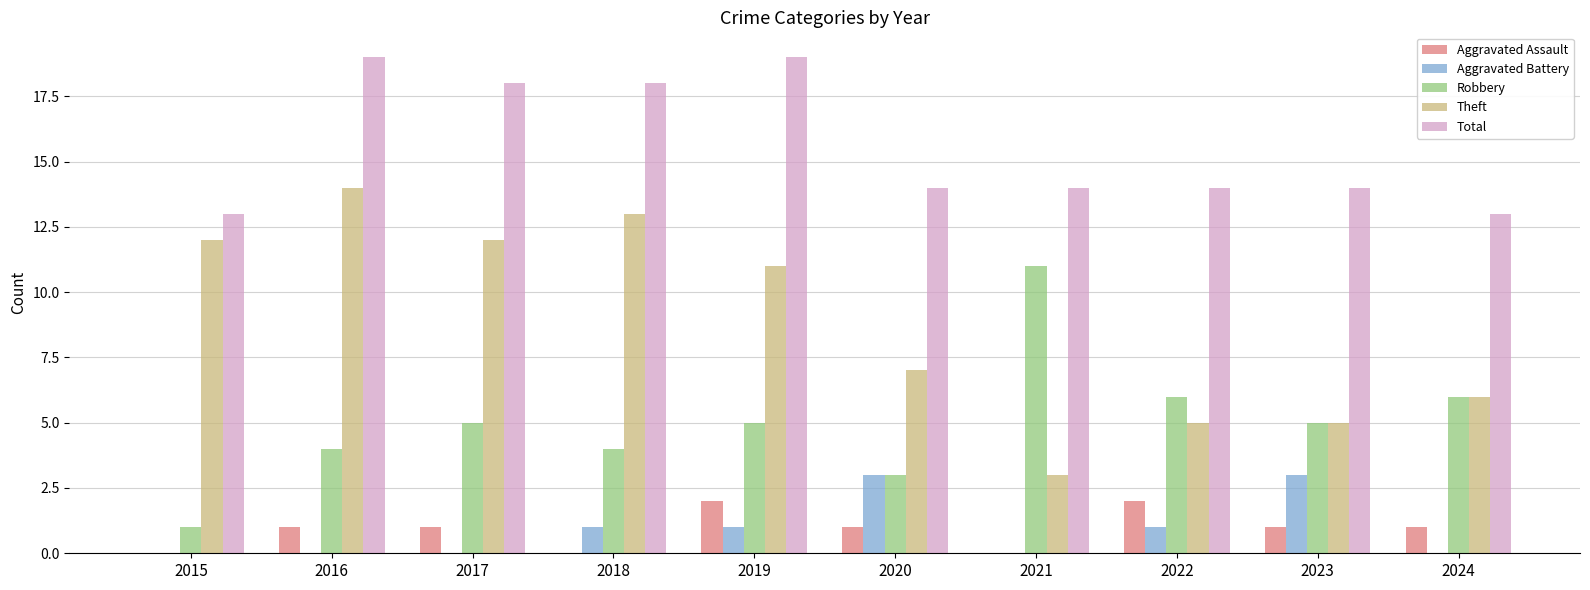

What are all the series names shown in the legend?

Aggravated Assault, Aggravated Battery, Robbery, Theft, Total